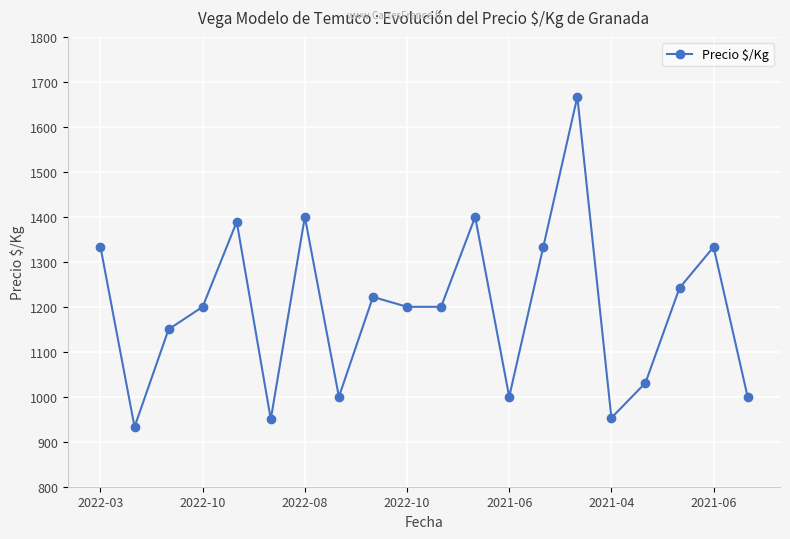

How many values are below 1200?

8